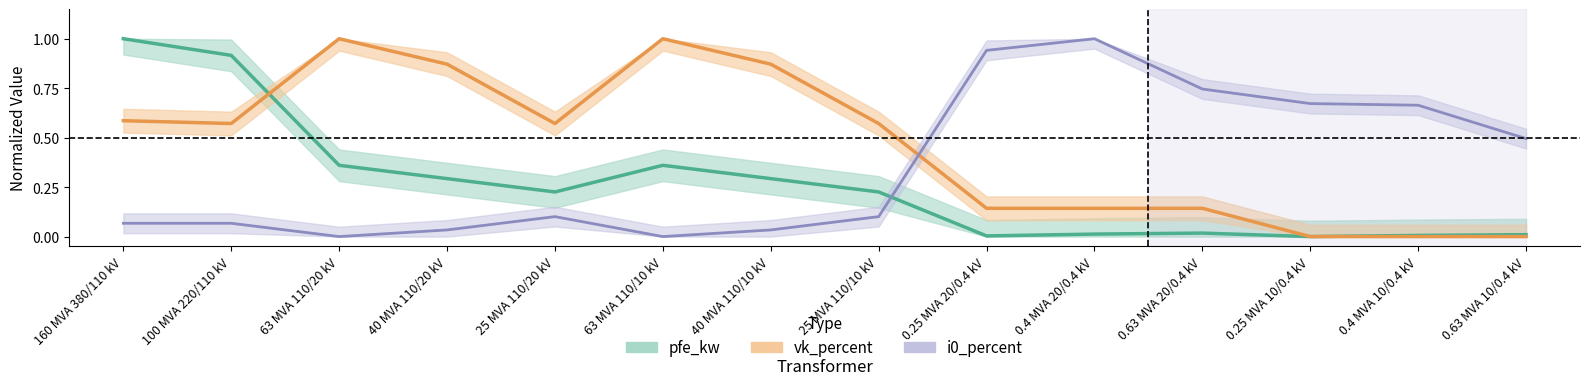

Which category has the highest value in the vk_percent series?

63 MVA 110/20 kV